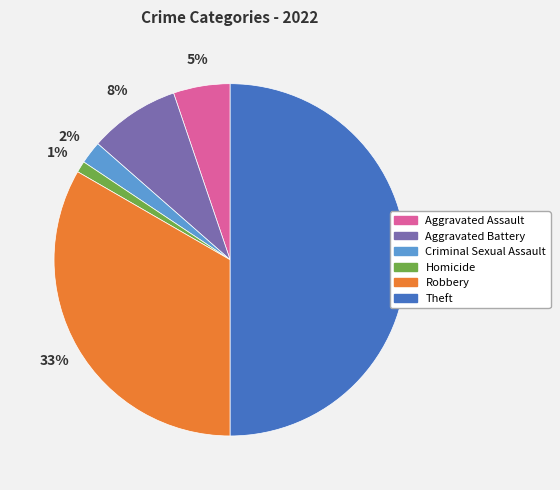

Is it true that Robbery is 28% of the pie?

False